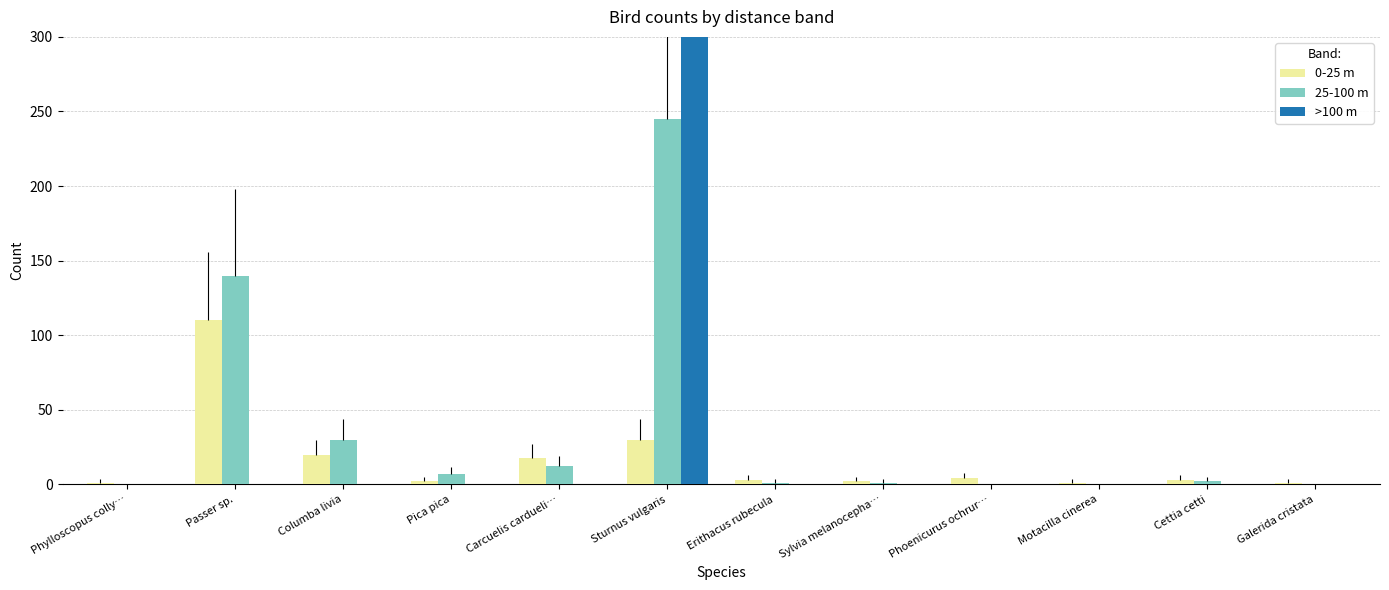

Which label corresponds to the largest value in the chart?

Sturnus vulgaris